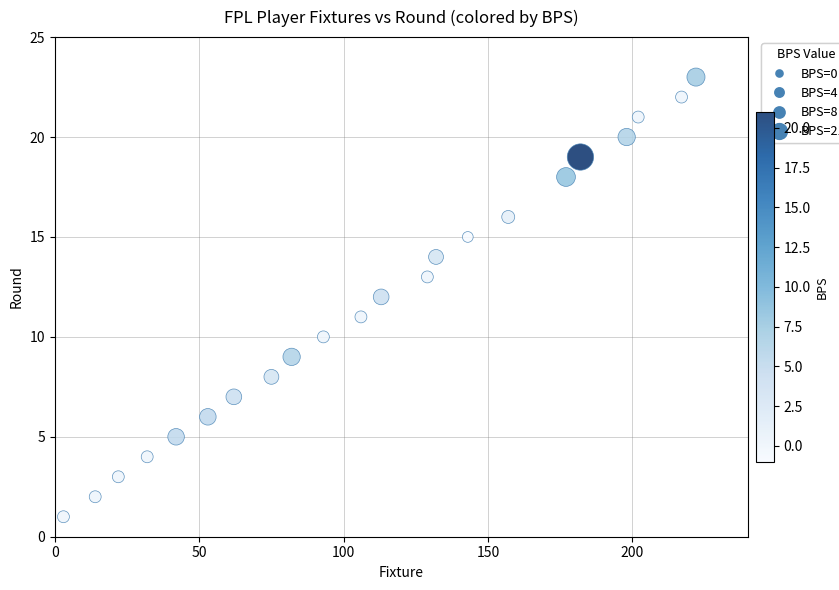

What is the range of Y values (max minus min)?

22